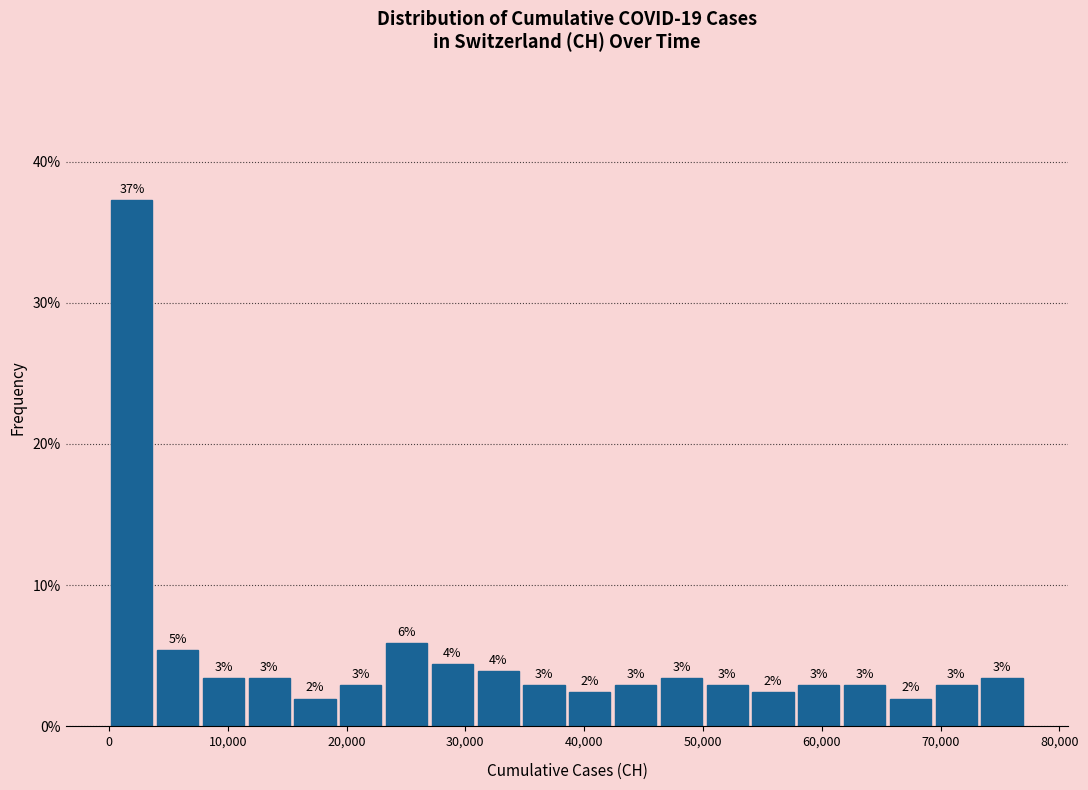

Around what value on the x-axis is the tallest bar? Give the approximate position of its centre, as read against the axis.

2000